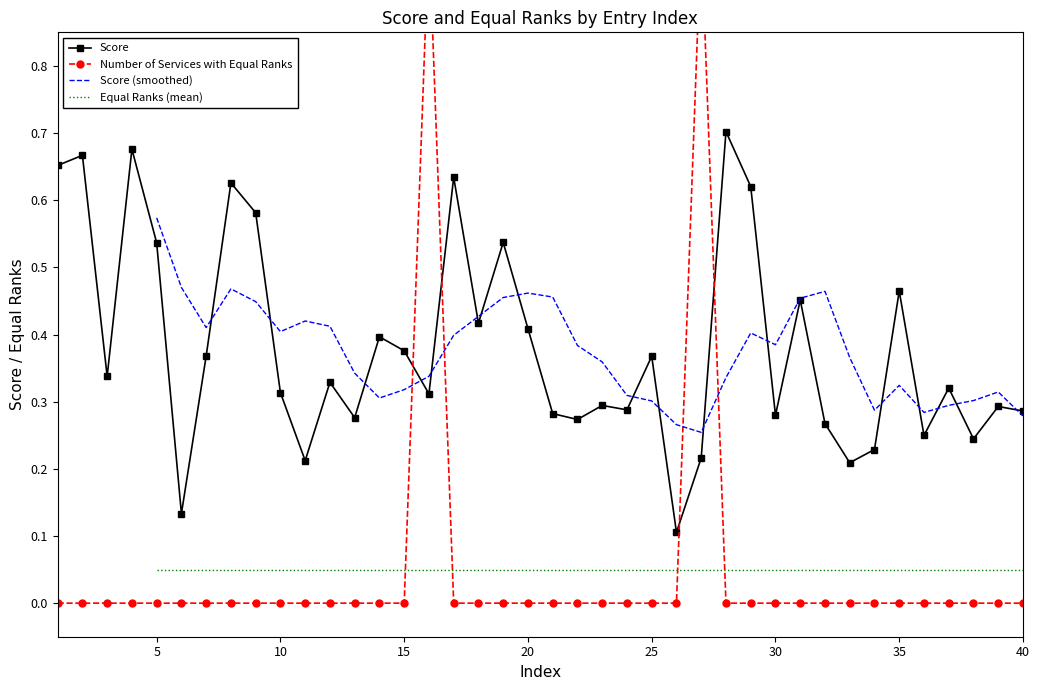

How many interior local peaks does the Score series have?

14